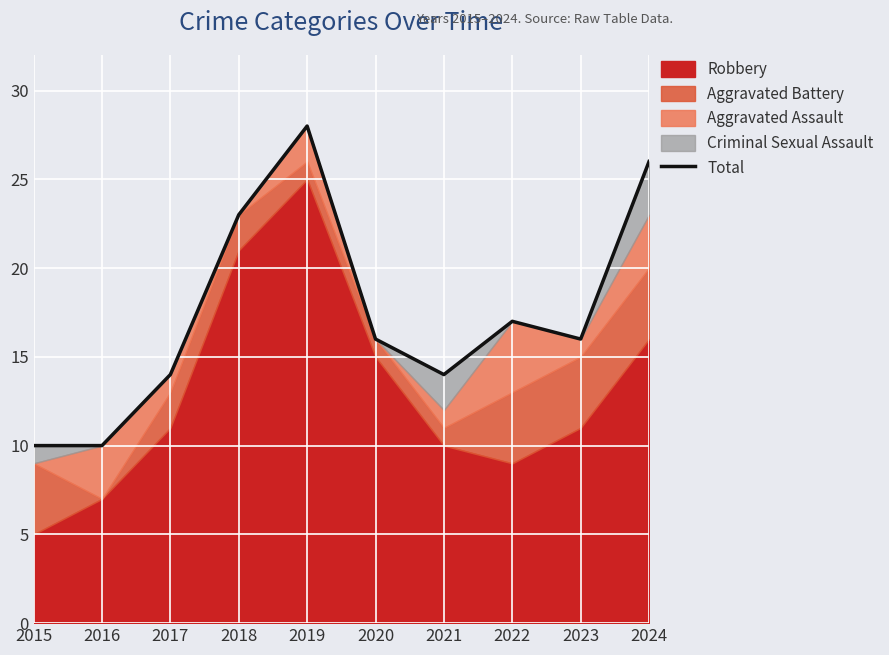

Where is the first local maximum?

2019